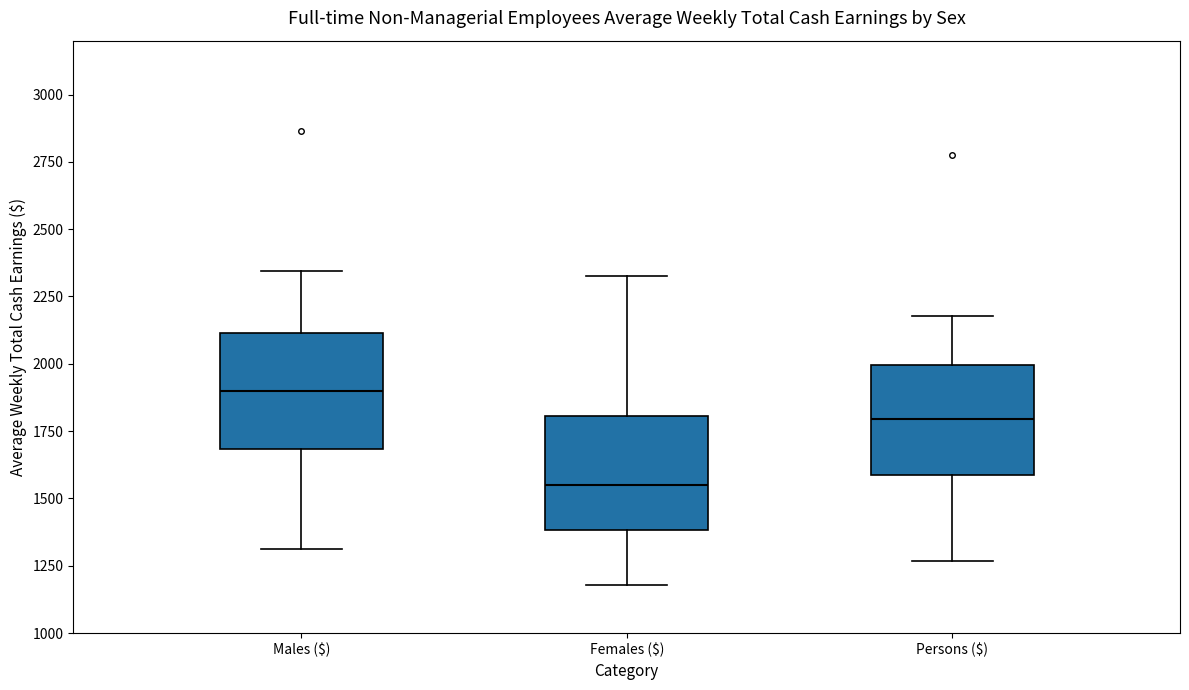

Where is the upper edge of the box for Males ($) on the y-axis? The values are not printed on the chart, so give them approximately, as read against the axis.

2100